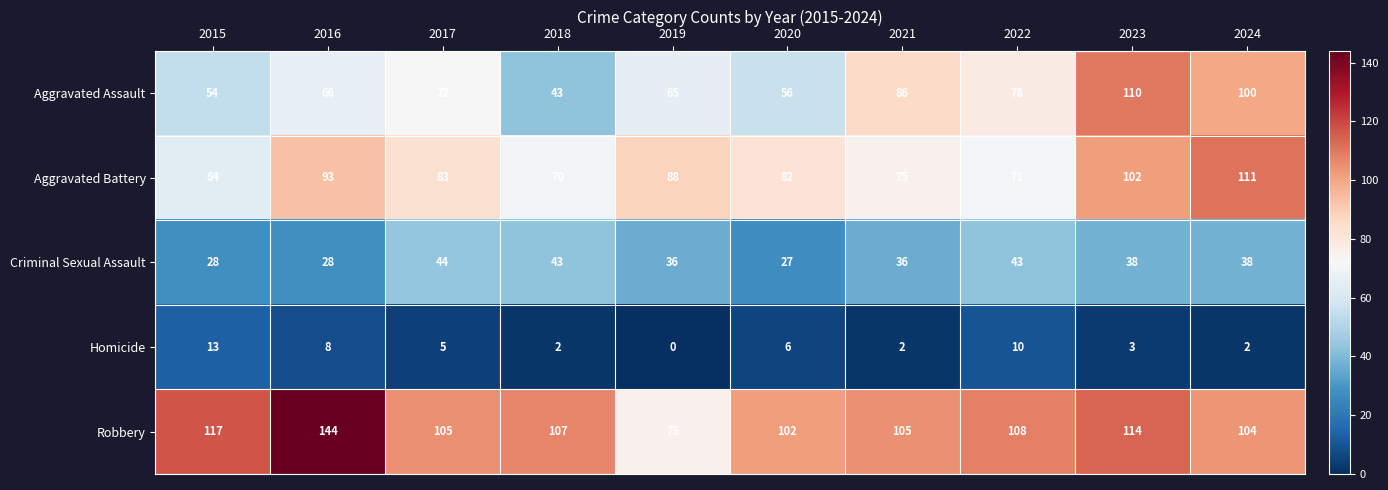

At which label does Criminal Sexual Assault first exceed 38?

2017